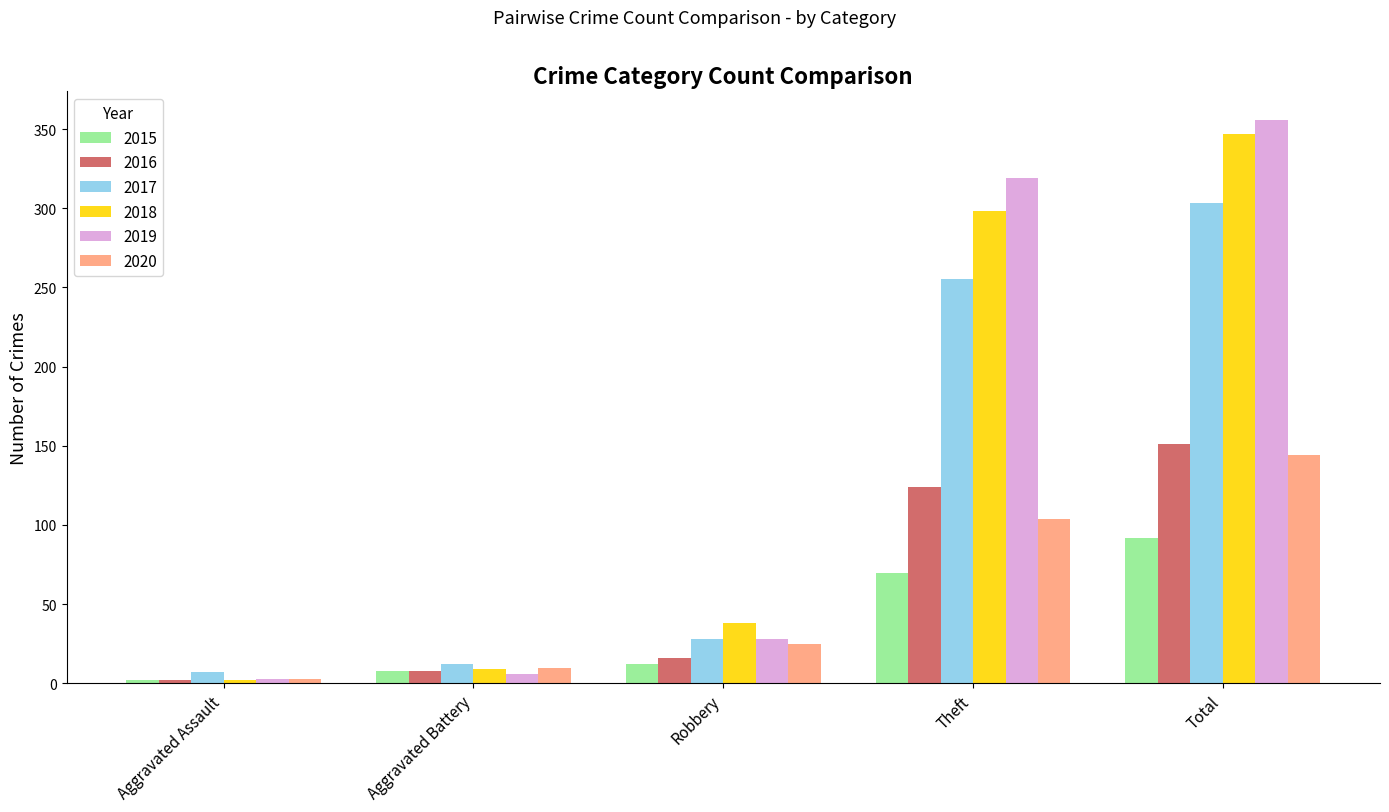

What is the sum of all 2020 values?

286